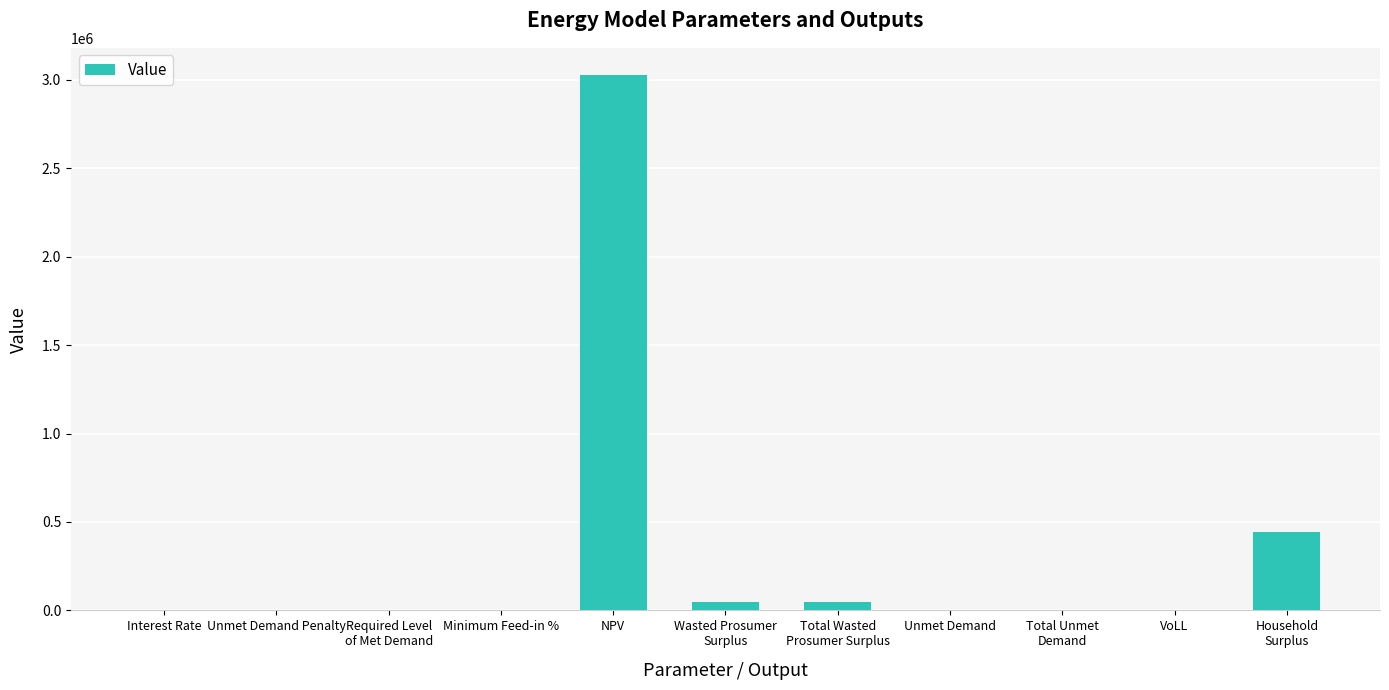

What is the approximate value at Household
Surplus?

440850.1